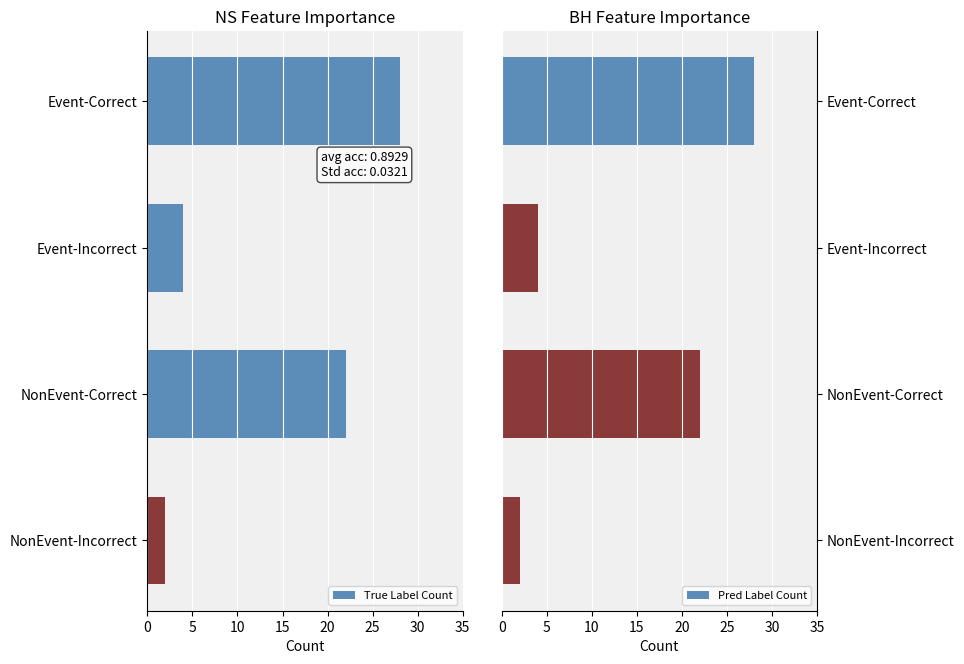

Which series has the largest range (max minus min)?

True Label Count